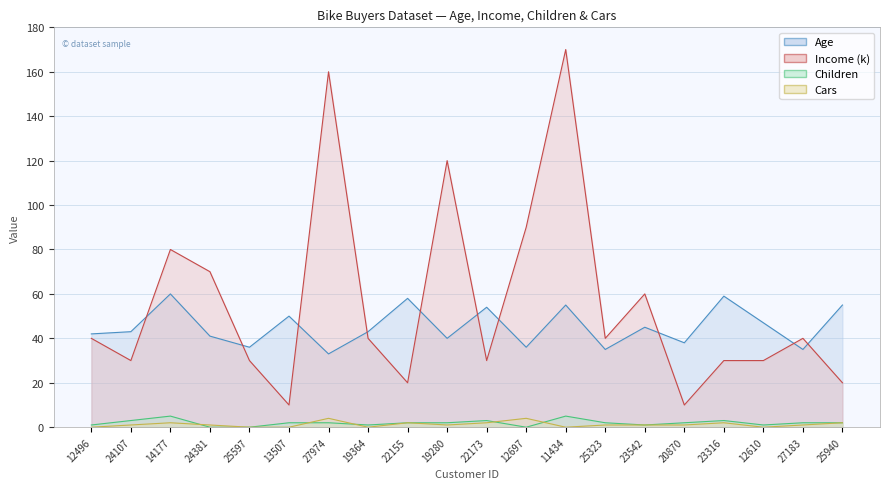

True or false: Income (k) has more than 0 interior local peaks.

True